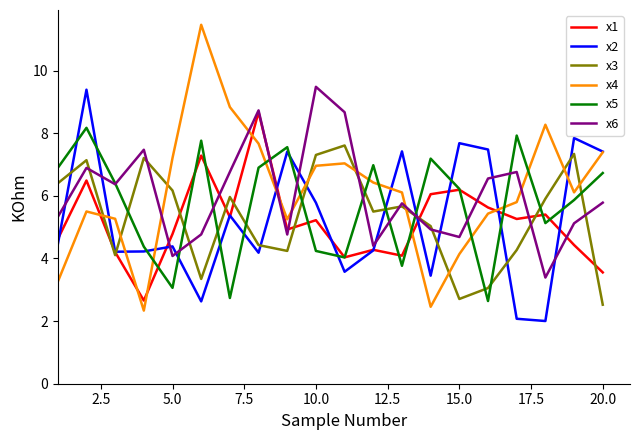

Which series has the largest range (max minus min)?

x4